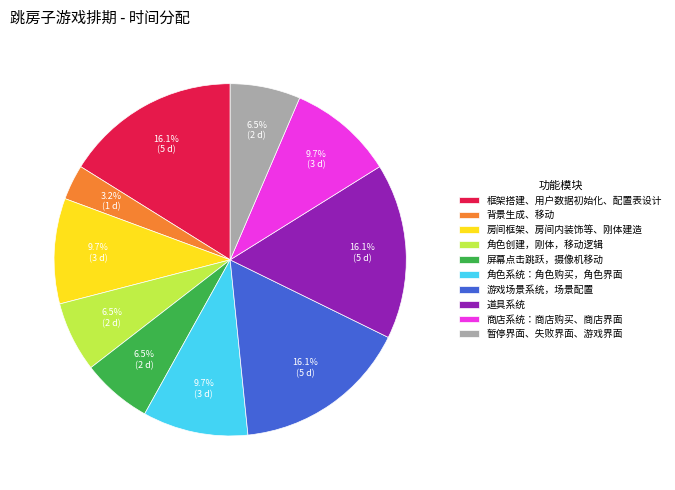

Count the number of slices in the pie.

10